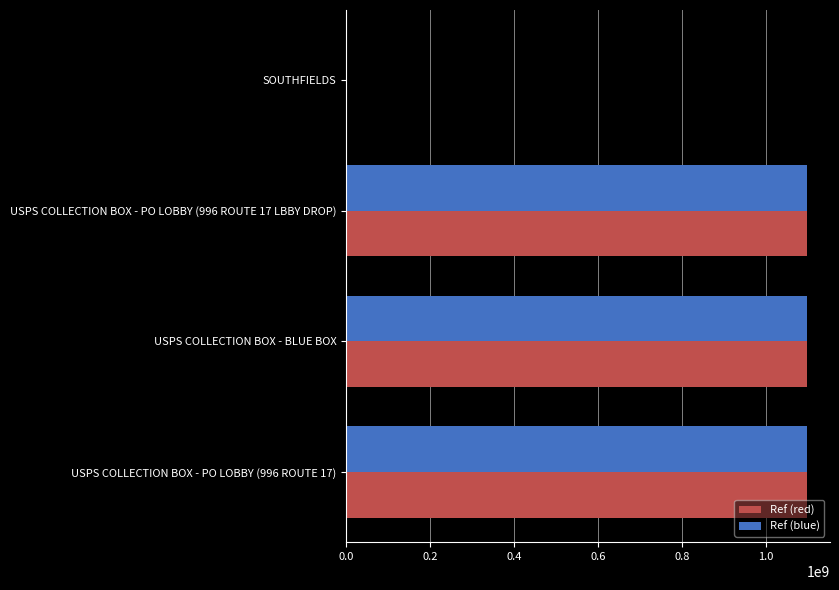

What is the highest value of the Ref (blue) series?

1097500003